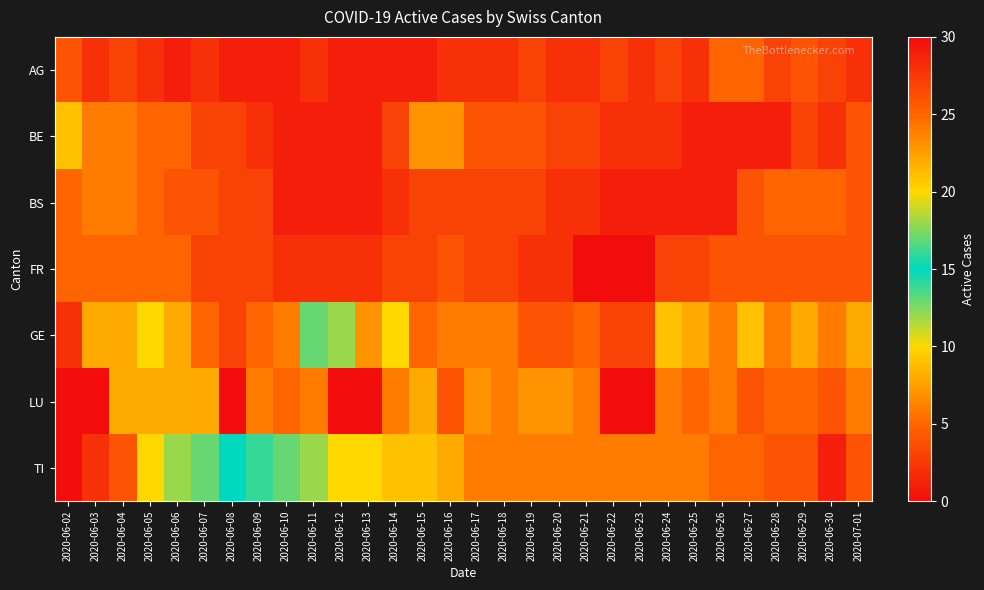

Which has a higher value, 2020-06-13 or 2020-06-22?

2020-06-22